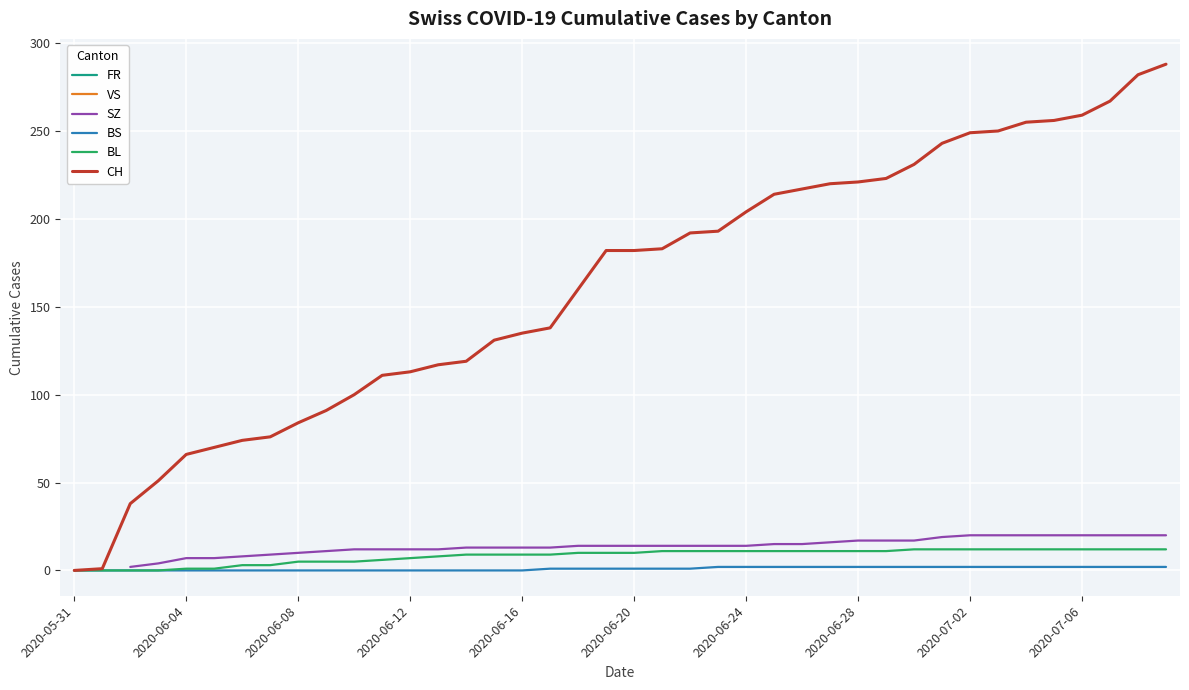

How many values in BS are above zero?

23